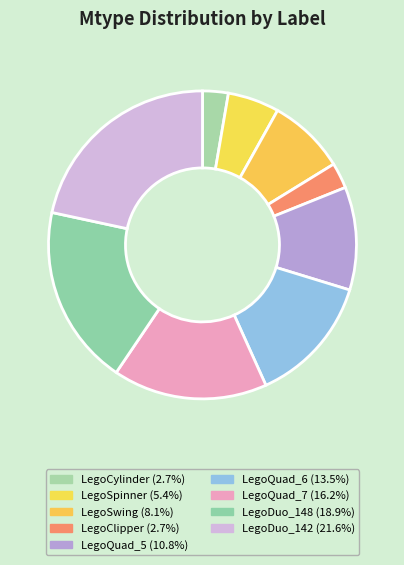

Approximately how many times larger is the value at LegoSpinner compared to LegoCylinder?

2.0